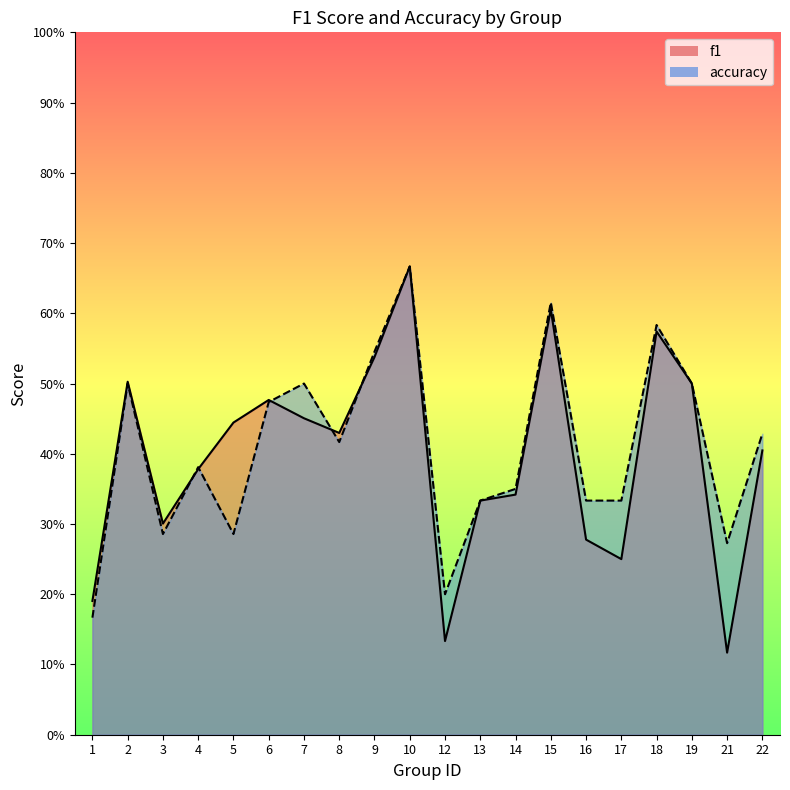

Between which two adjacent categories do f1 and accuracy first intersect?

3 and 4